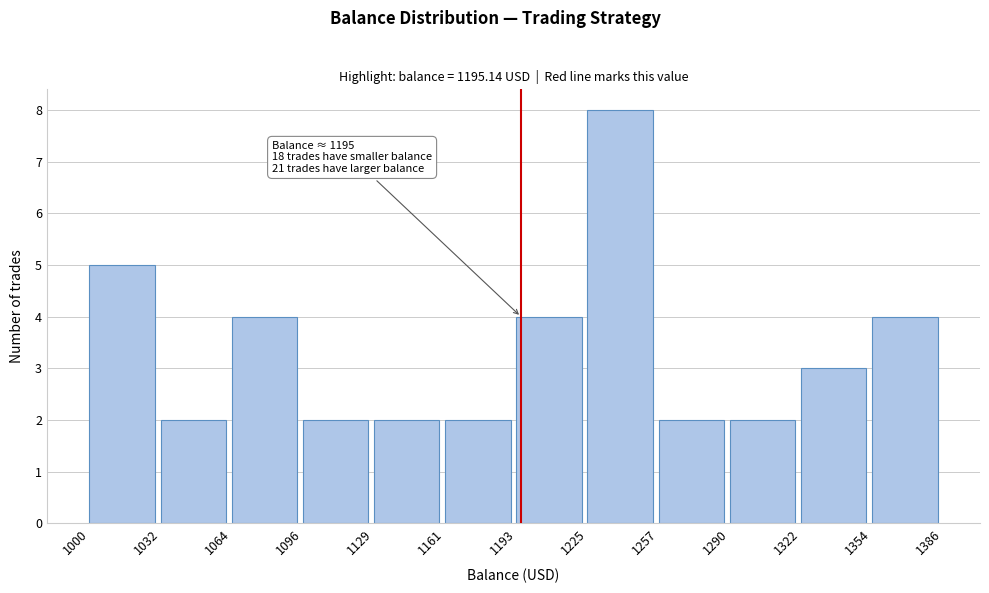

Which range on the x-axis has the tallest bar?

1225 to 1257